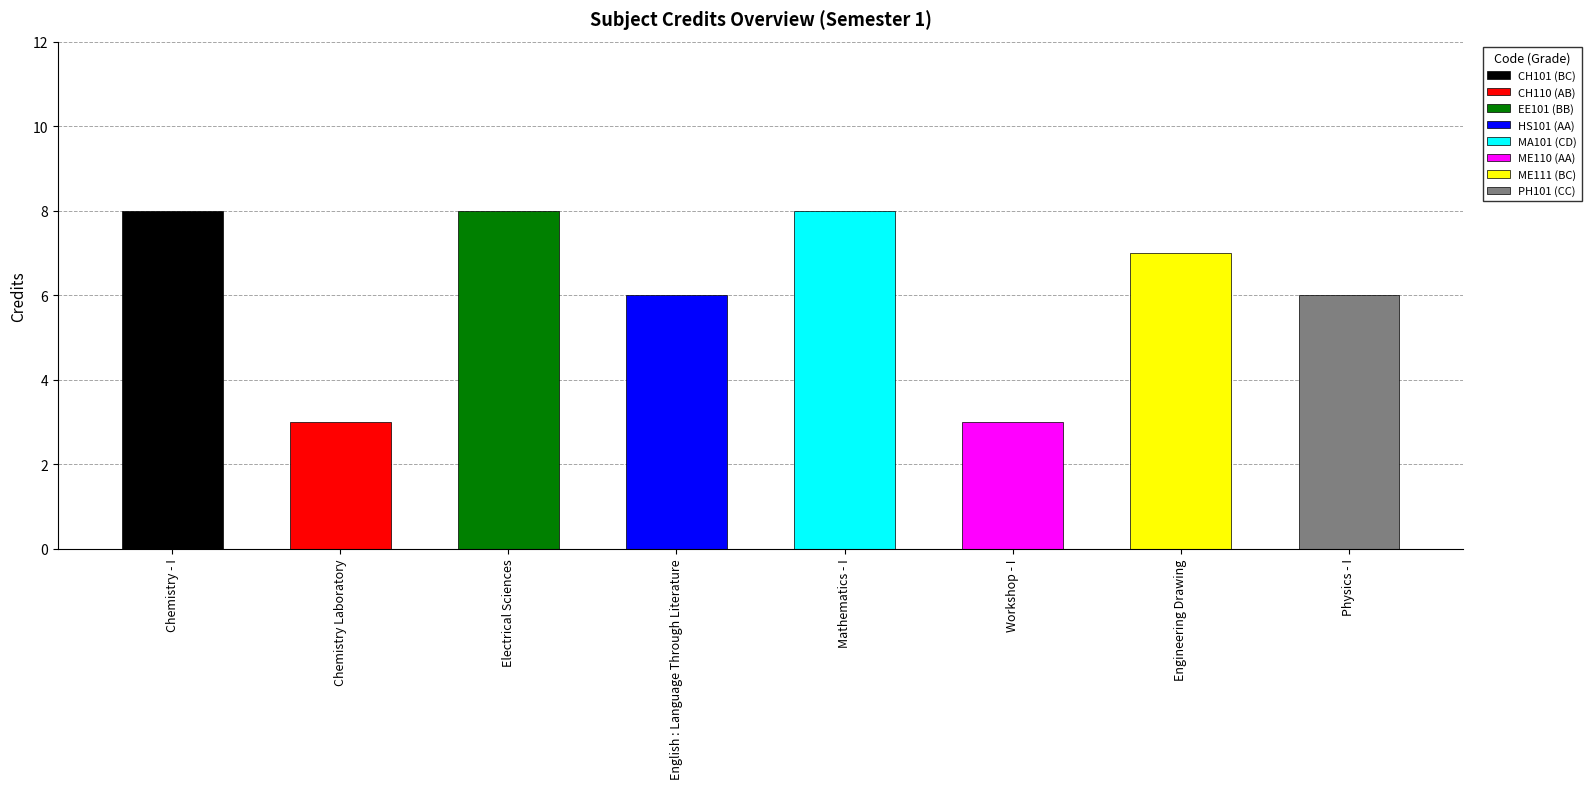

What is the smallest value displayed?

3